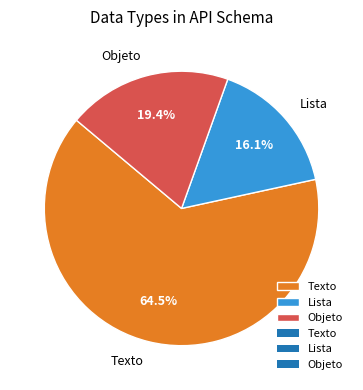

Count the number of slices in the pie.

3